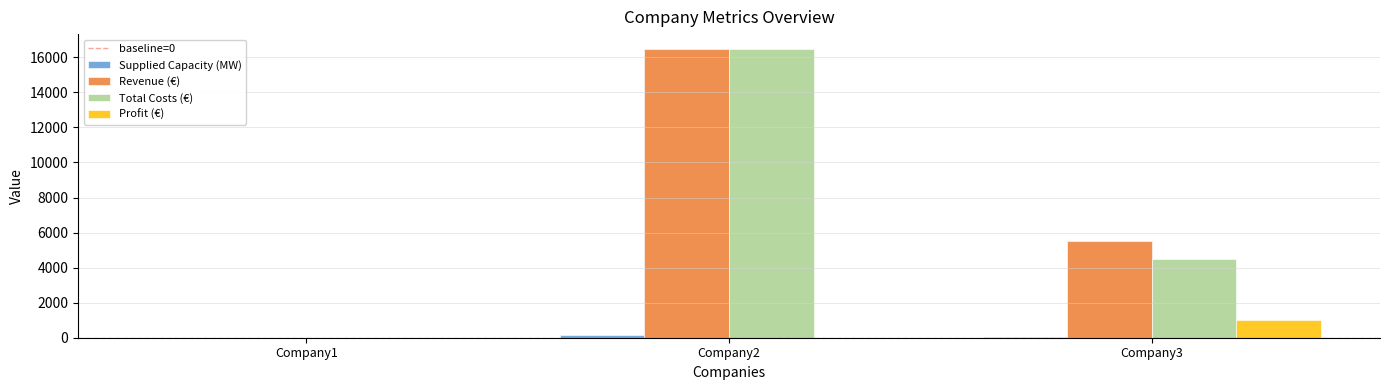

The value of Total Costs (€) at Company1 is 0. True or false?

True